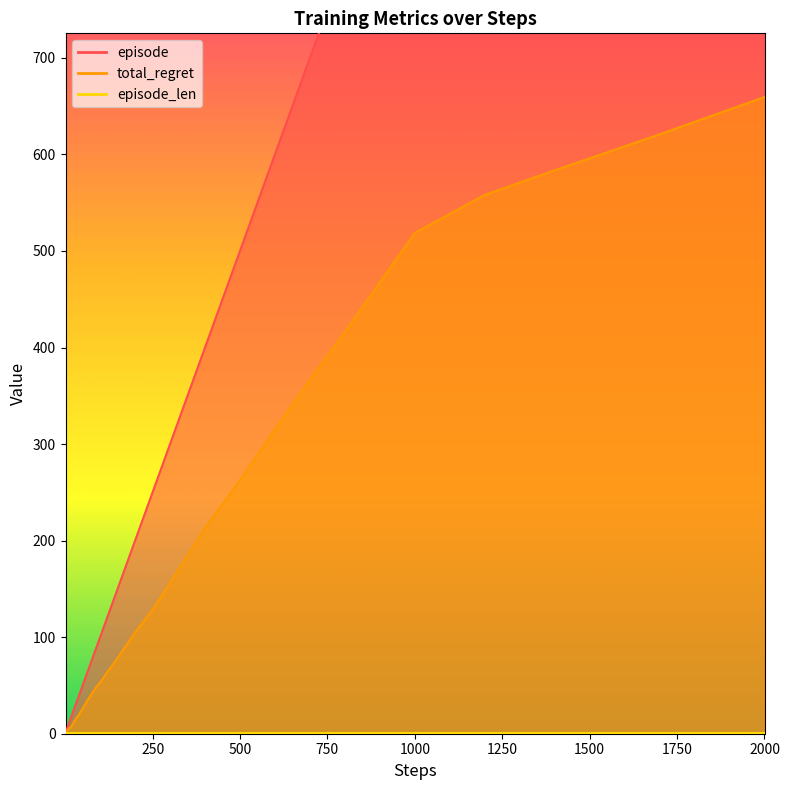

True or false: total_regret has more than 2 points higher than both neighbors.

False